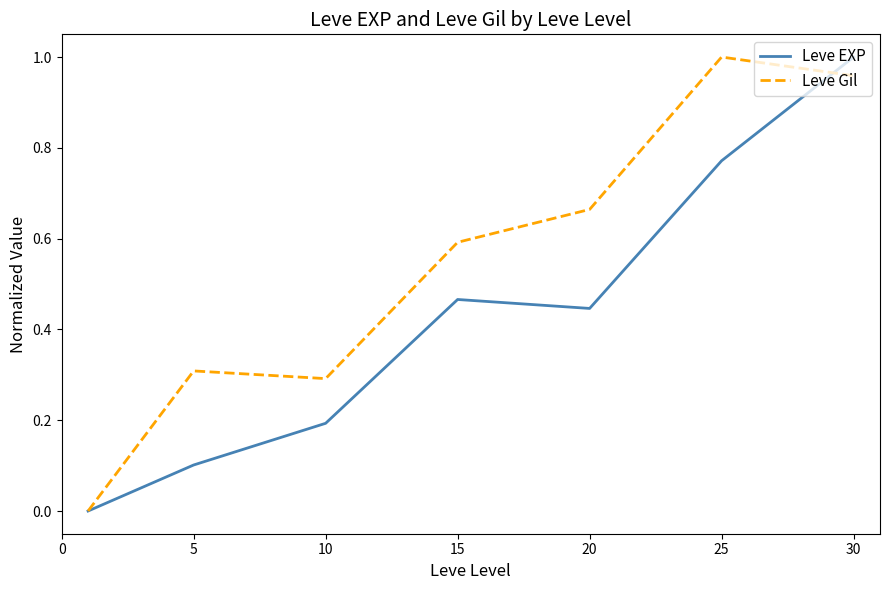

True or false: Leve Gil and Leve EXP cross at least once.

True